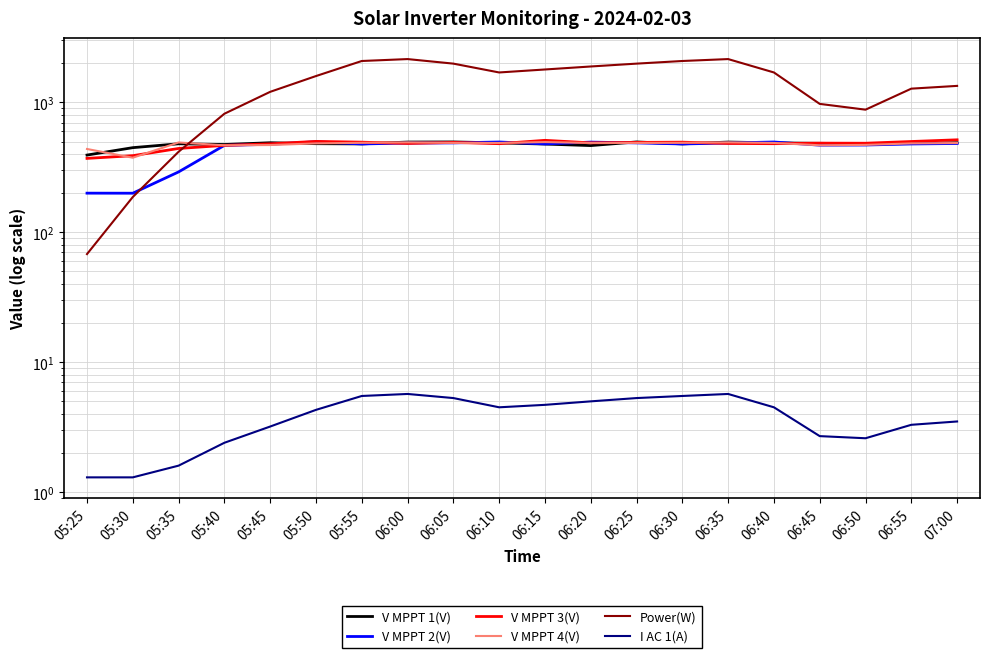

Which series changed the most between 05:40 and 07:00?

Power(W)